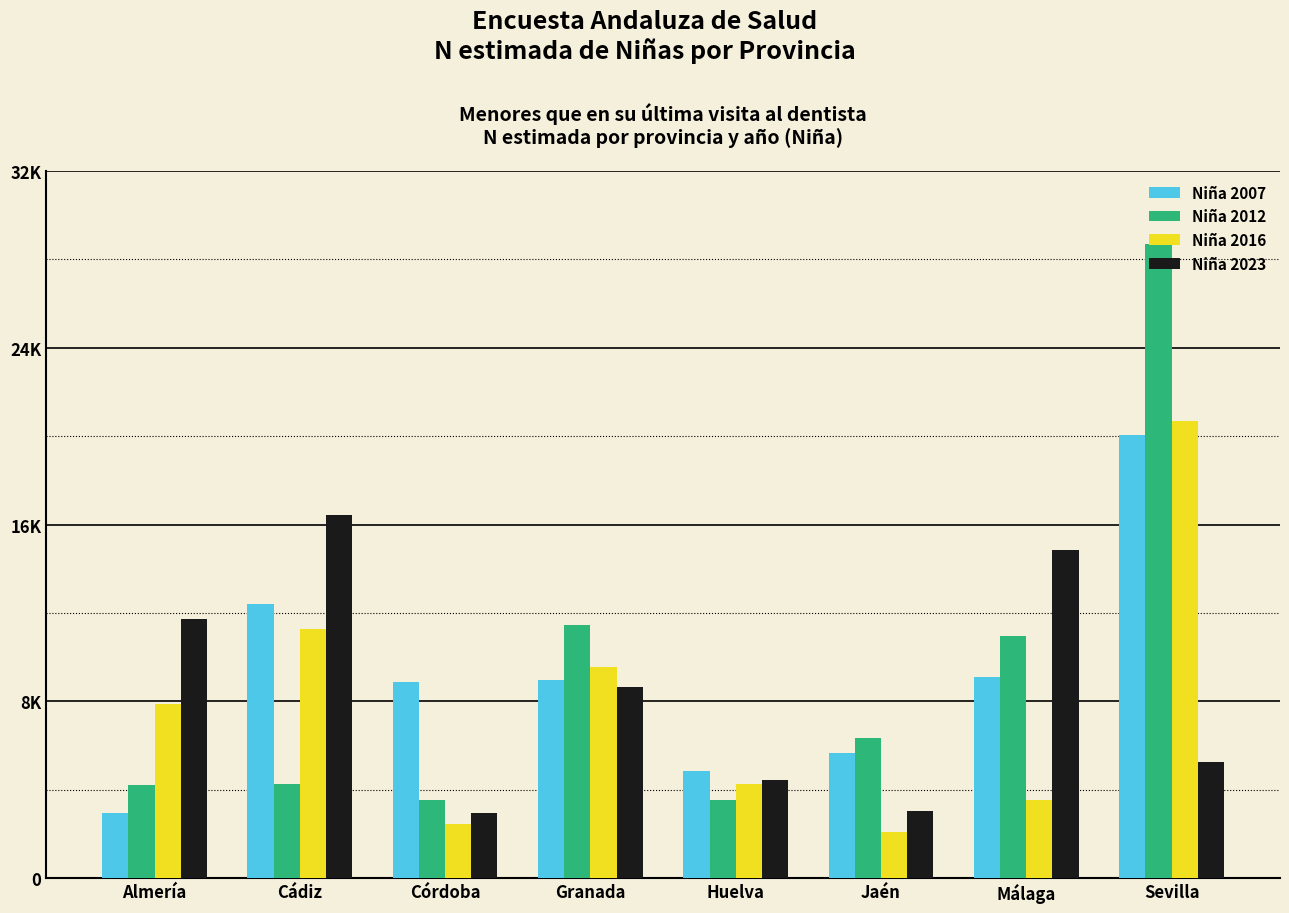

Are the bars grouped side by side (vs. stacked)?

Yes